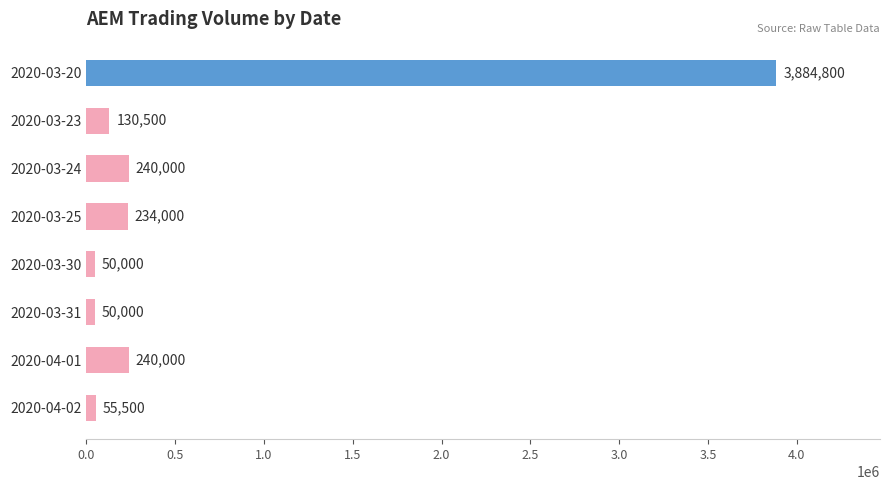

Reading top to bottom, transcribe all the data shown in this chart.

3884800	130500	240000	234000	50000	50000	240000	55500